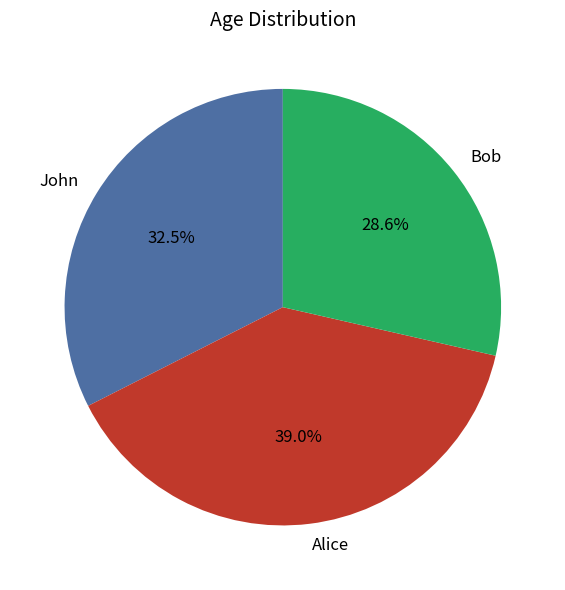

Which slice is the smallest?

Bob